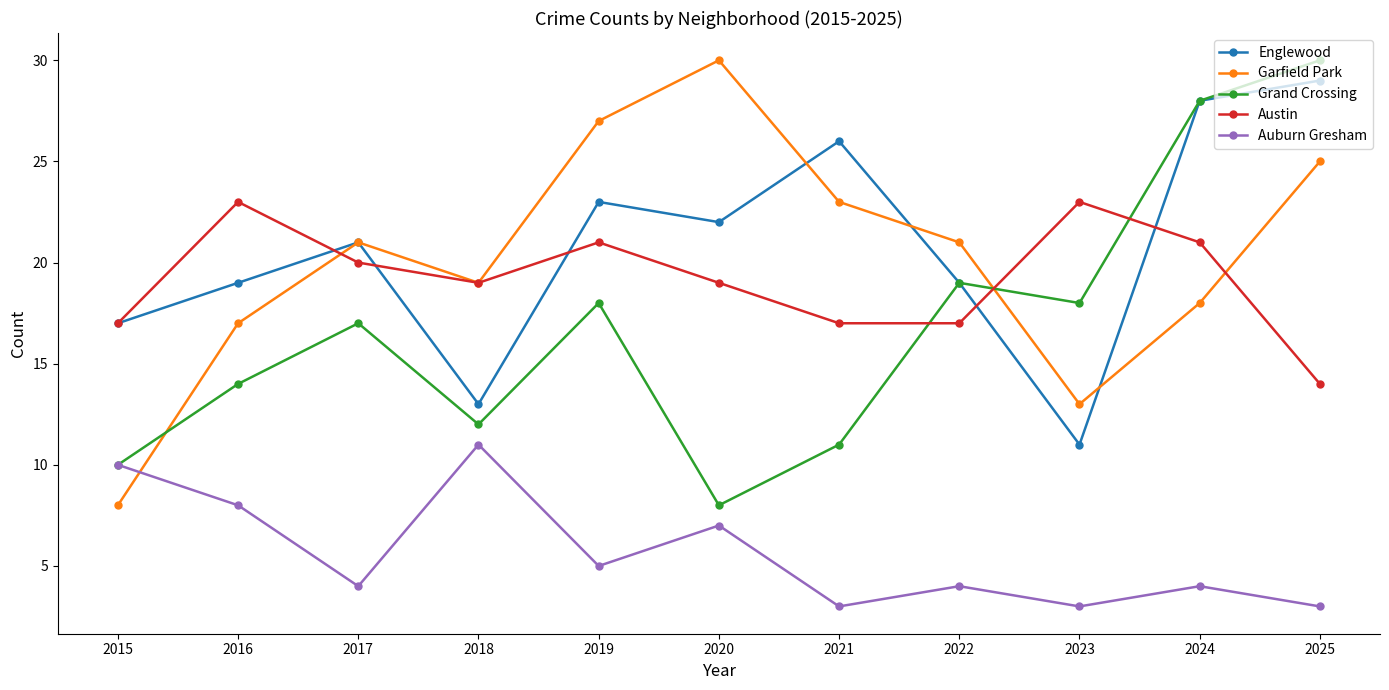

How many distinct data groups are displayed?

5